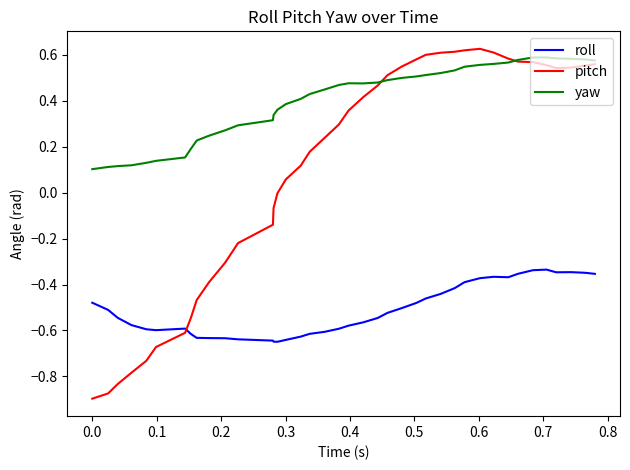

Which series has the largest total across all categories?

yaw